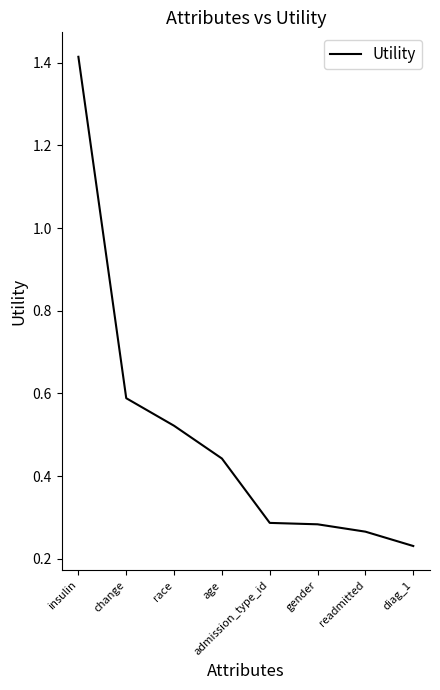

What is the difference between the maximum and minimum values?

1.2